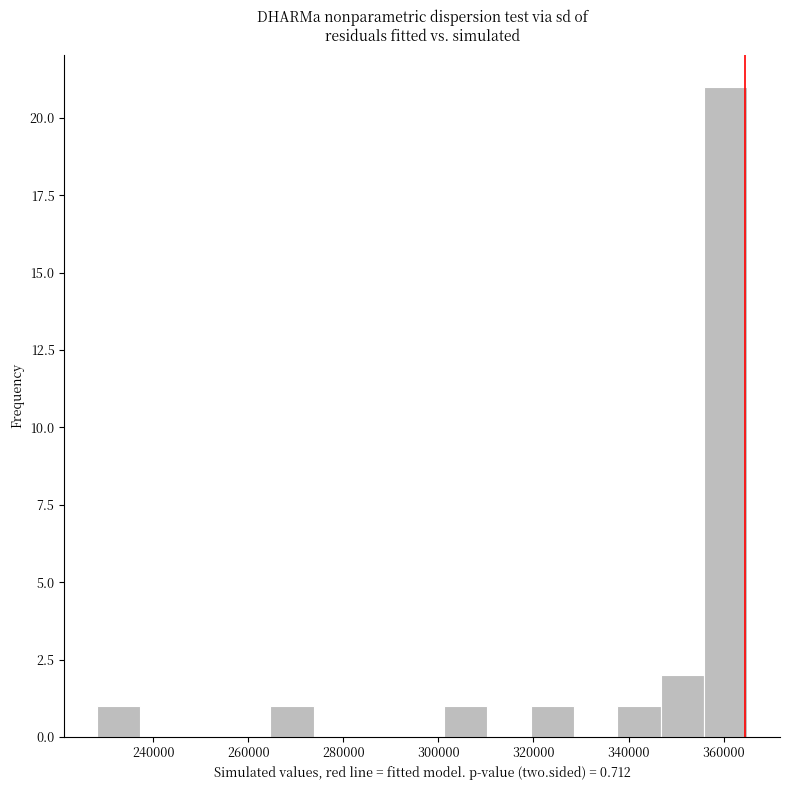

Which range on the x-axis has the tallest bar?

356000 to 366000